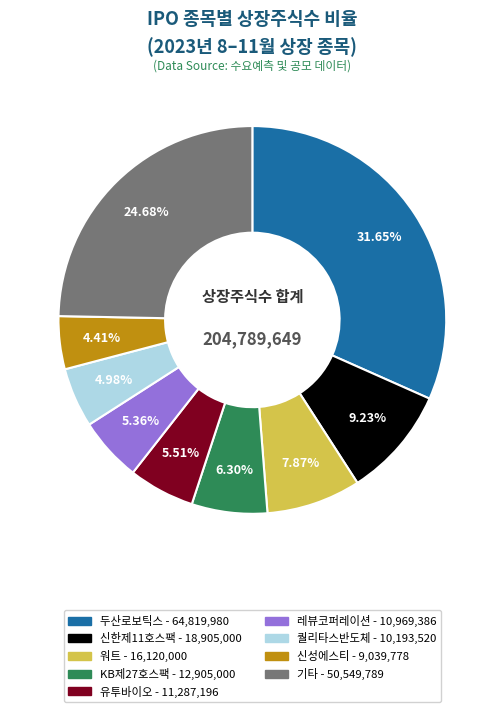

Count the number of slices in the pie.

9